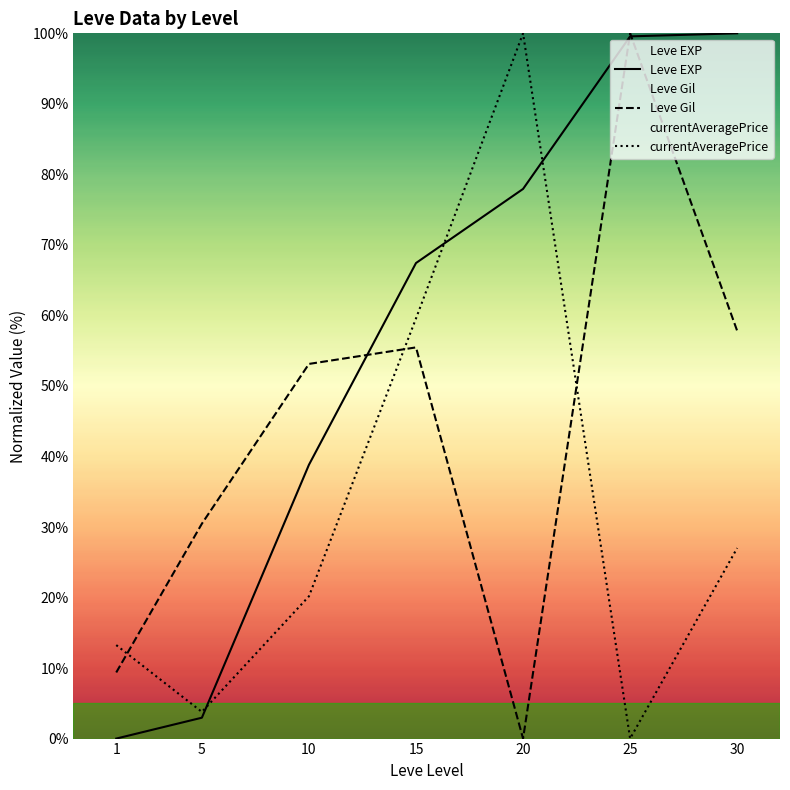

How many lines are shown in the chart?

3